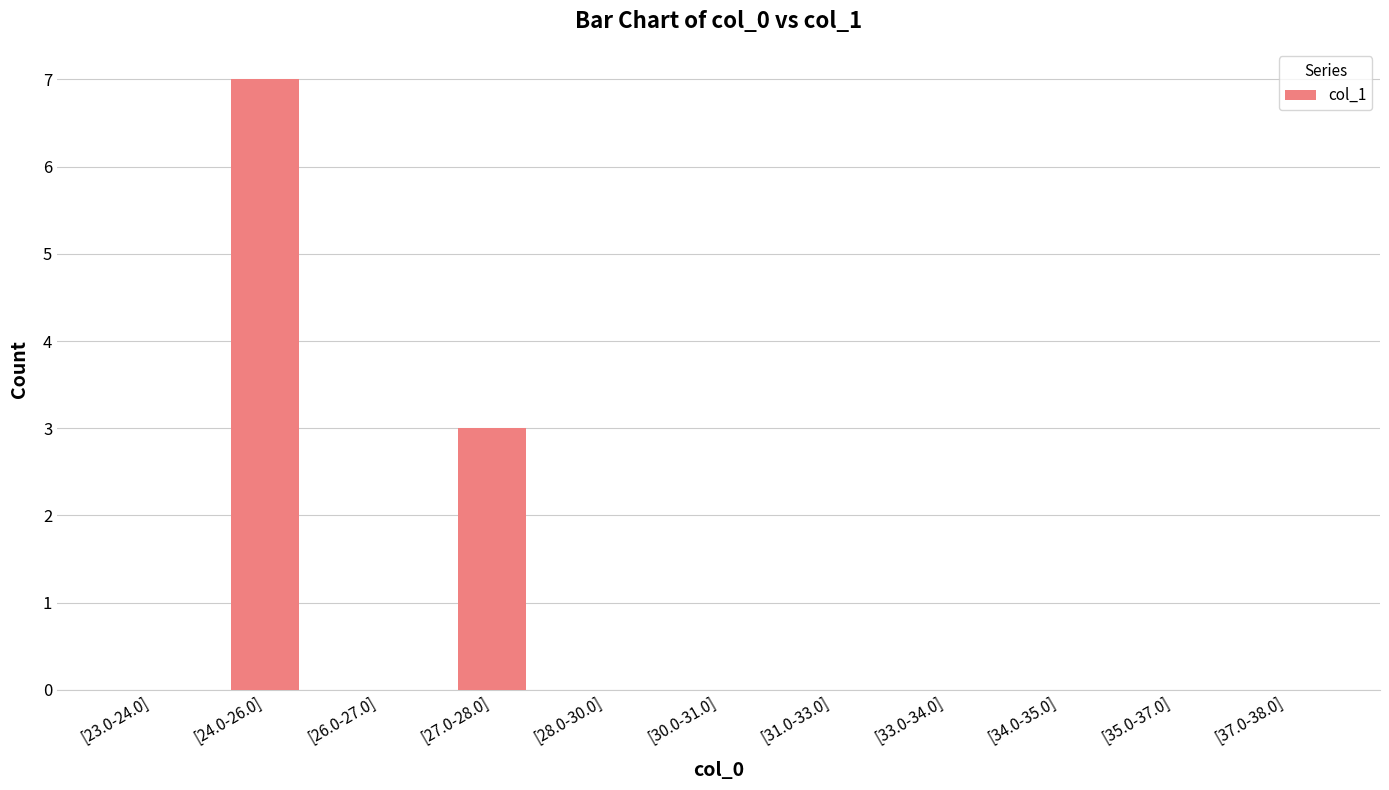

At which label is the value closest to 3?

[27.0-28.0]